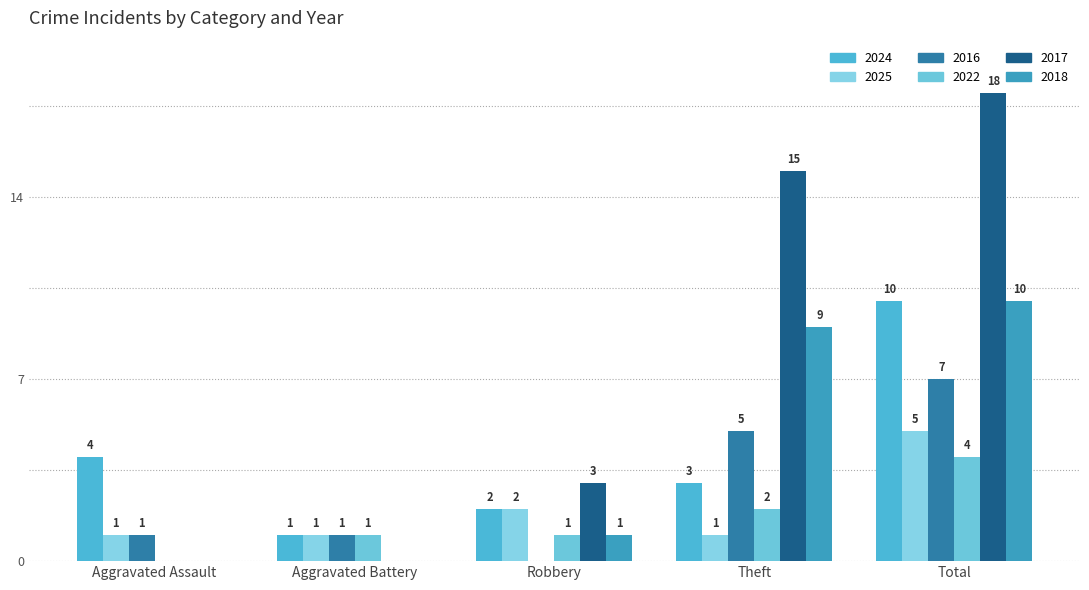

Are the bars grouped side by side (vs. stacked)?

Yes